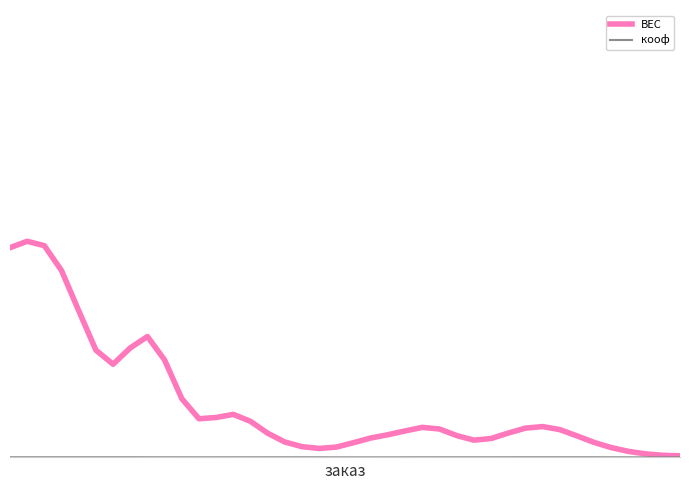

Does the chart display data point markers on the line(s)?

No